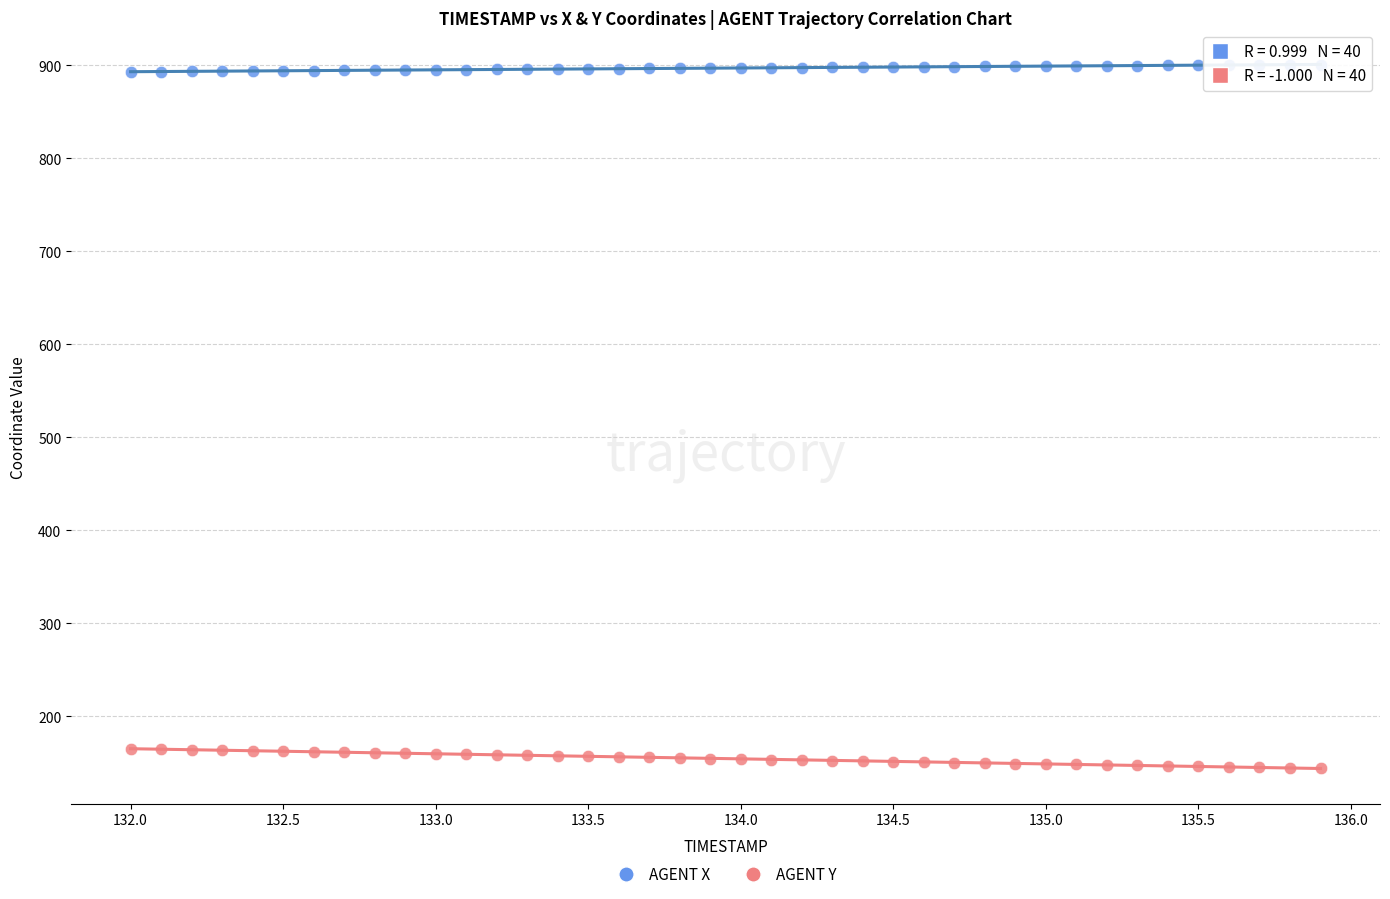

Which series contains the lowest Y value?

AGENT Y